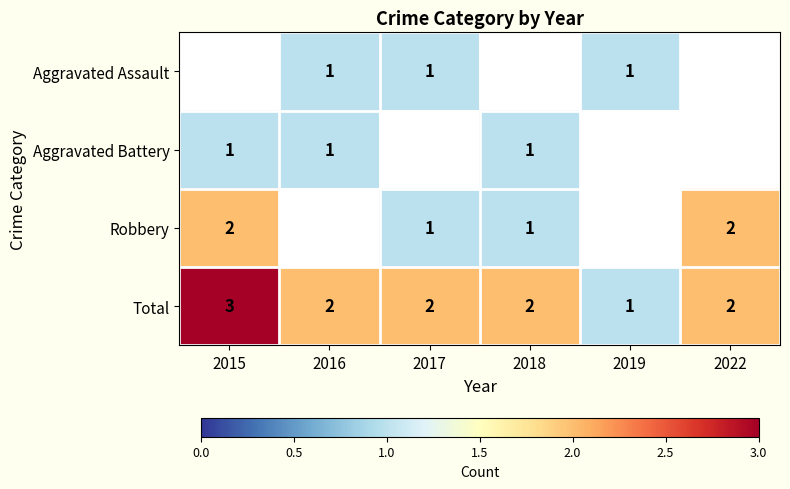

At which label does Total reach its minimum?

2019